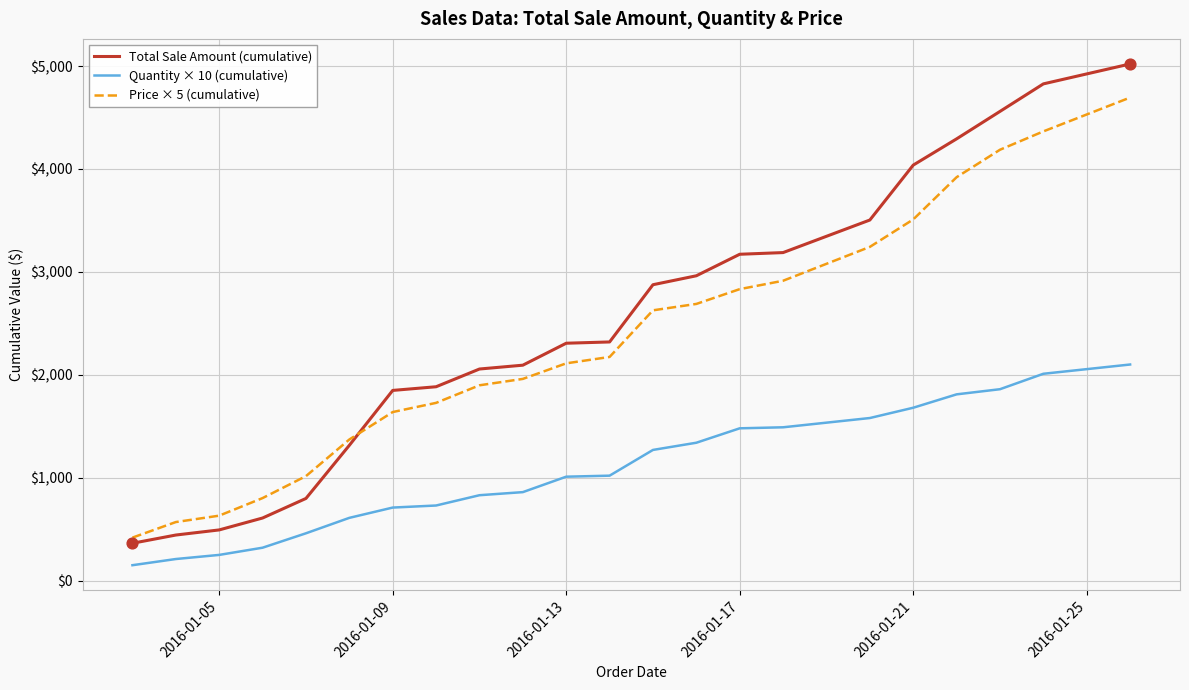

True or false: Quantity × 10 (cumulative) and Price × 5 (cumulative) cross at least once.

False